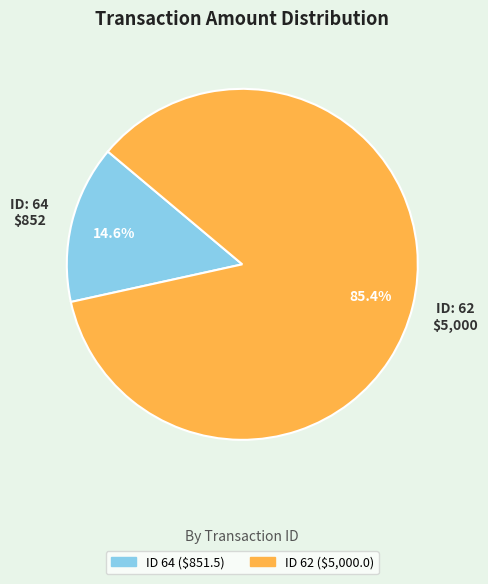

Is there a majority slice in this chart?

Yes